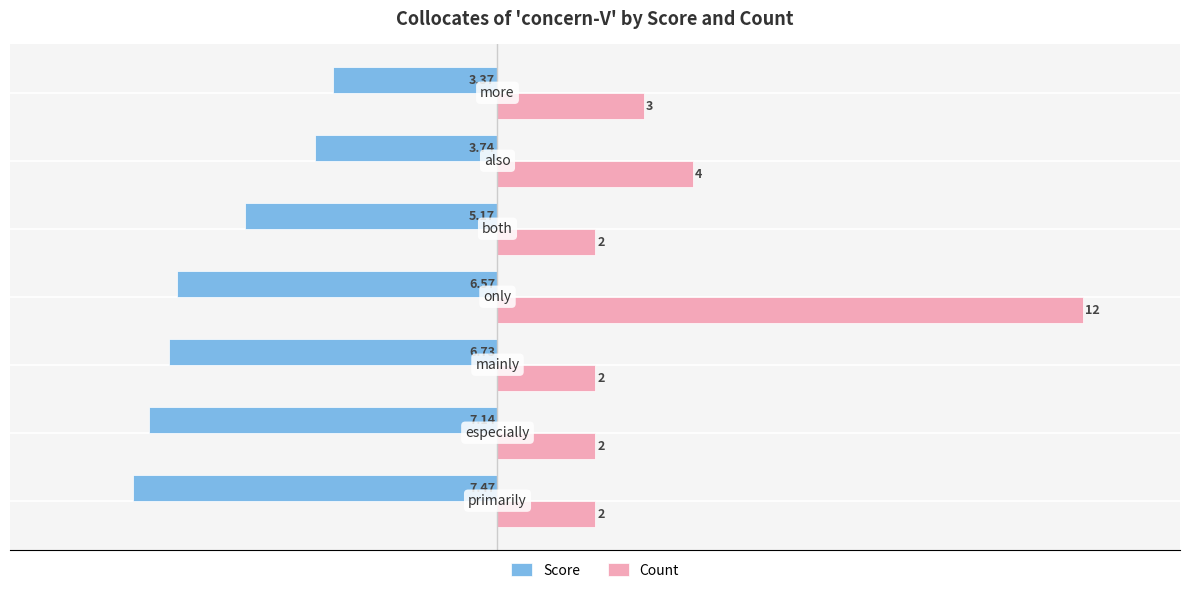

What is the minimum value shown in the chart?

-7.5